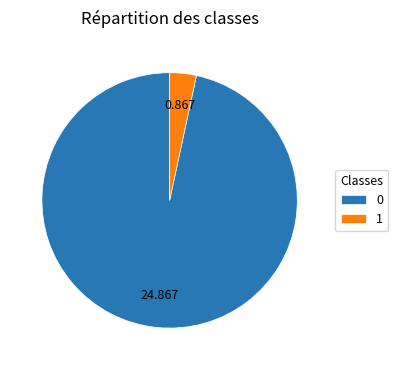

Is it true that 0 is 14% of the pie?

False